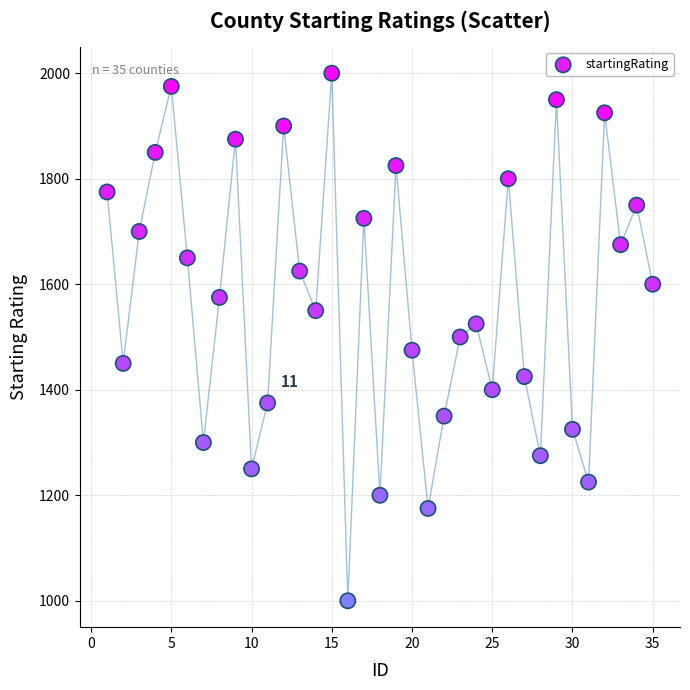

What is the range of X values (max minus min)?

34